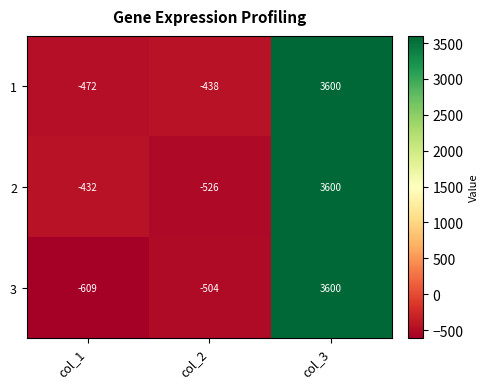

How many values in the 3 series are below -504?

1